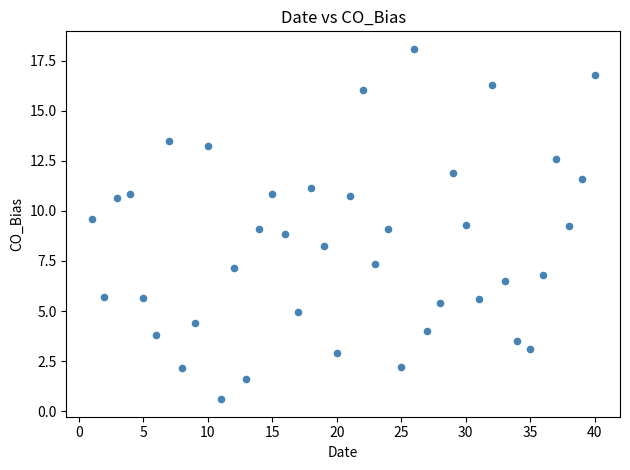

What is the range of X values (max minus min)?

39.0